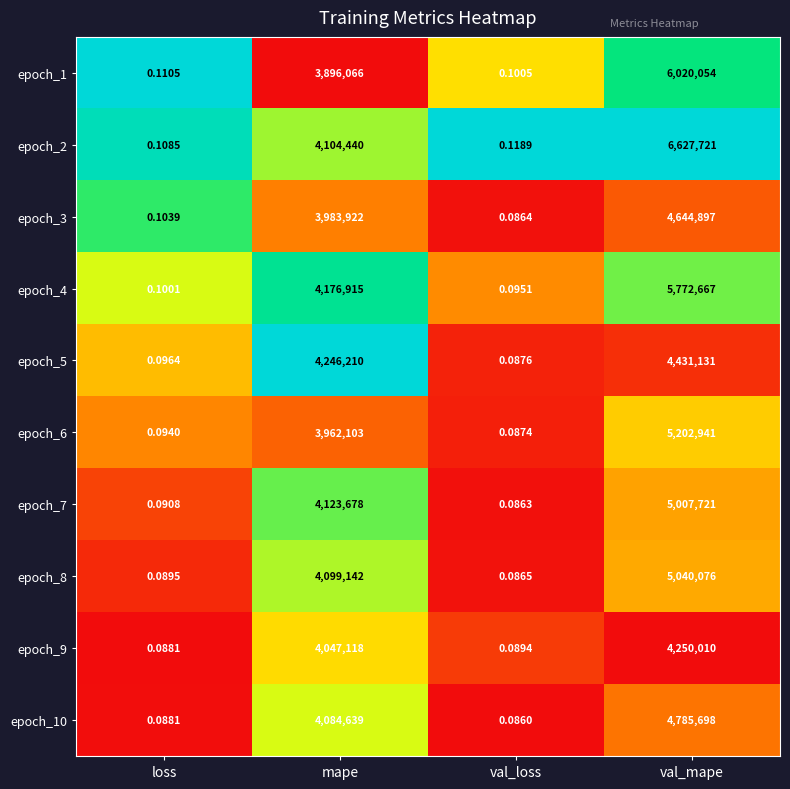

Which series changed the most between mape and val_loss?

epoch_5